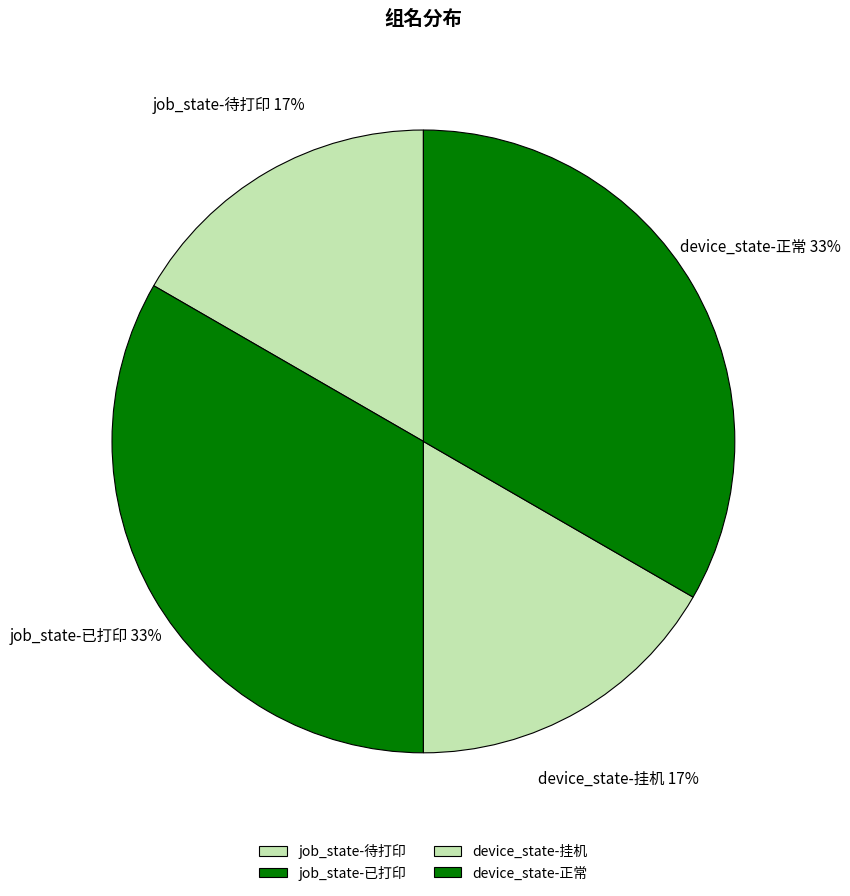

Is there any slice that represents more than half of the pie?

No